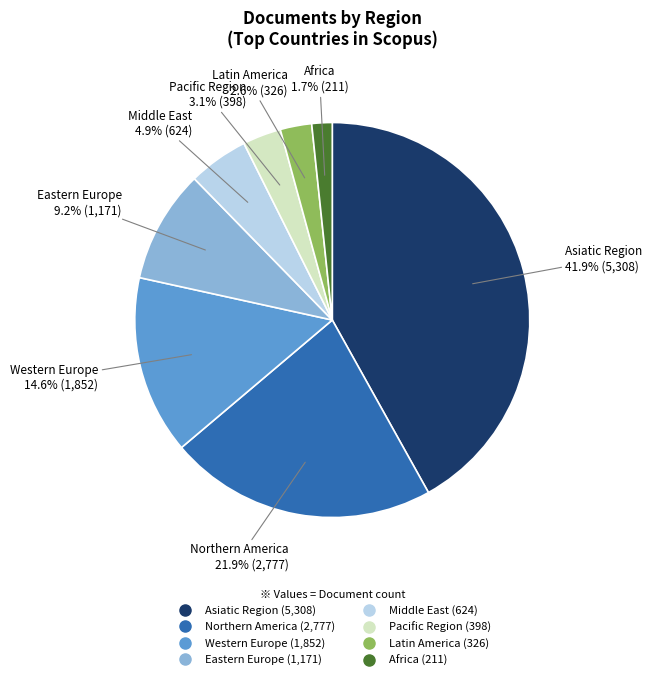

Approximately how many times larger is the value at Pacific Region compared to Asiatic Region?

0.1